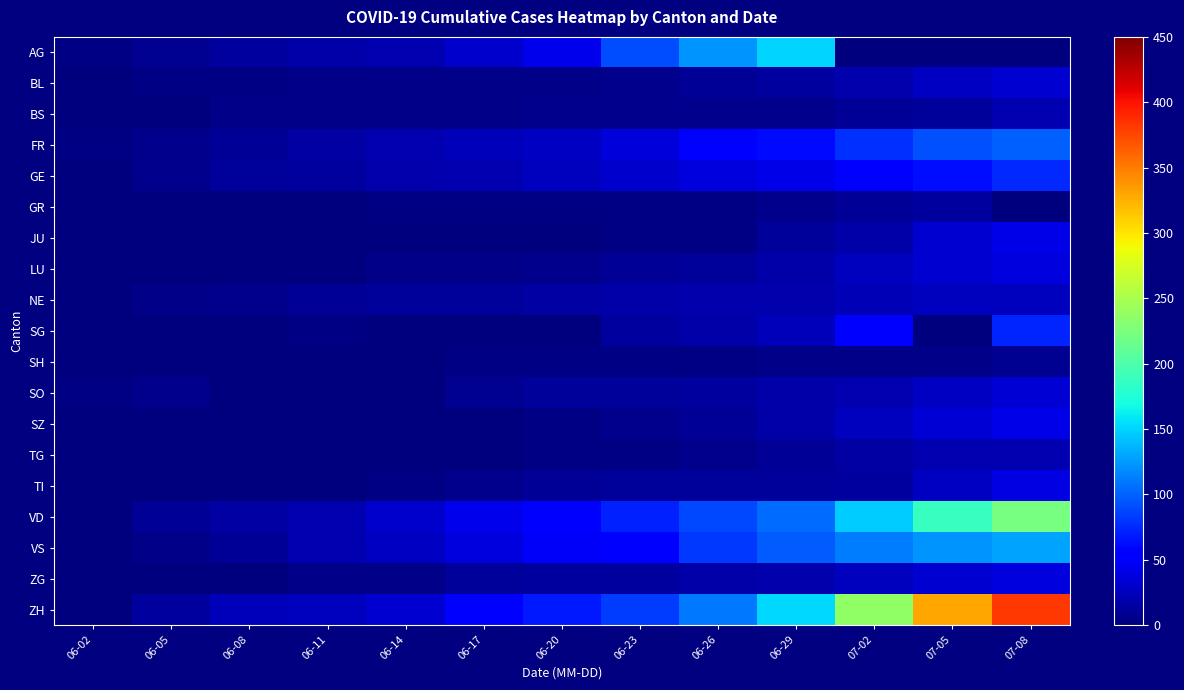

Between 06-14 and 07-05, which series saw the biggest shift?

ZH